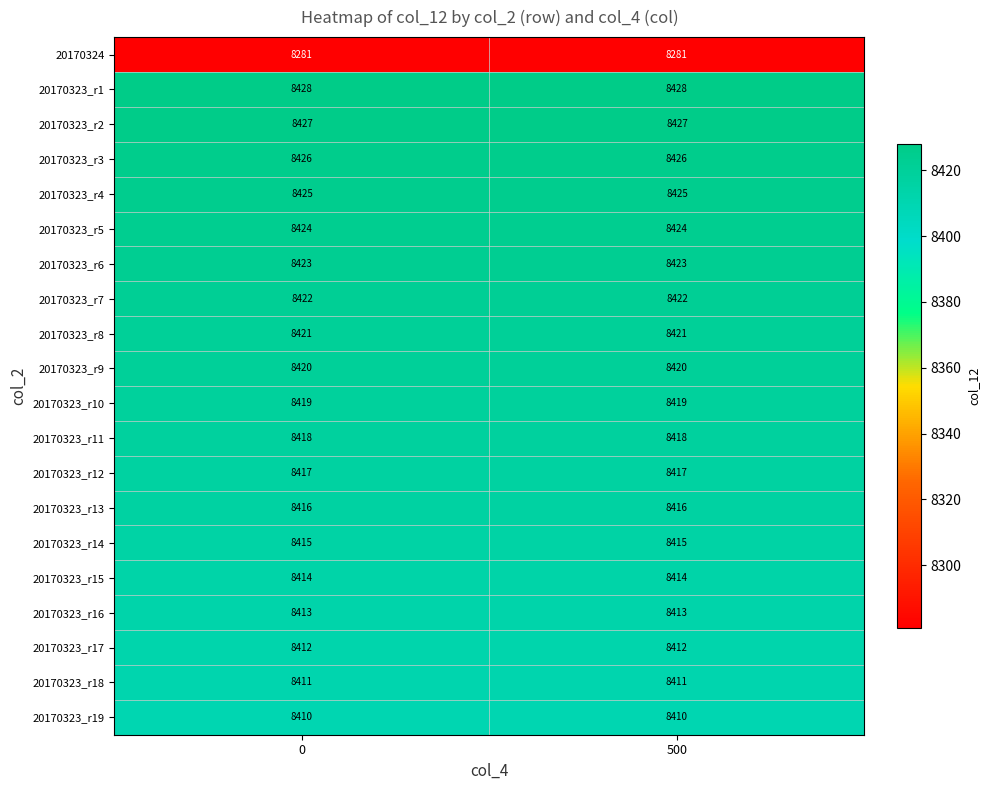

What is the difference between the highest and lowest values at 0?

147